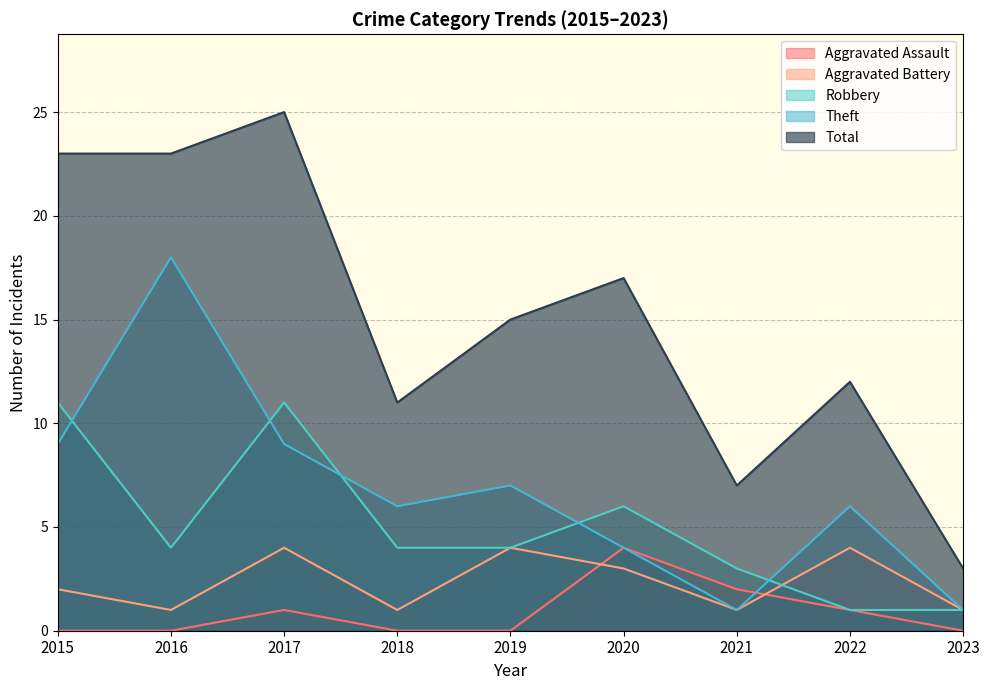

Rank the series at 2015 from highest to lowest value.

Total, Robbery, Theft, Aggravated Battery, Aggravated Assault